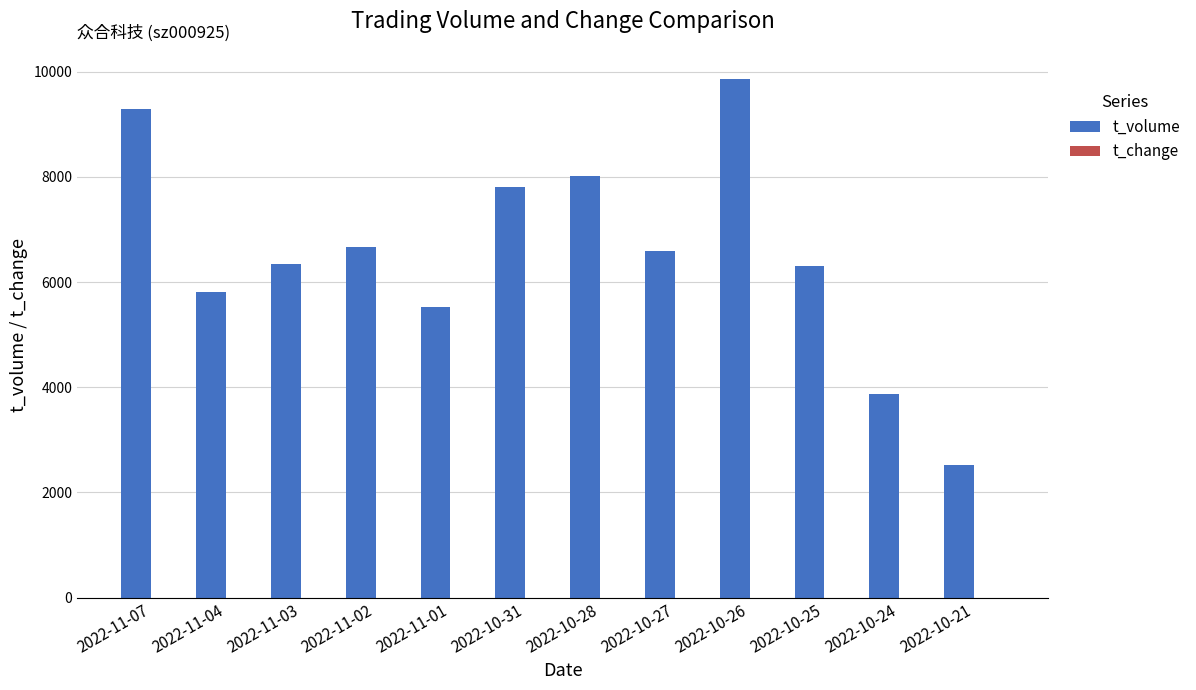

What is the total value across all series at 2022-11-03?

6343.6